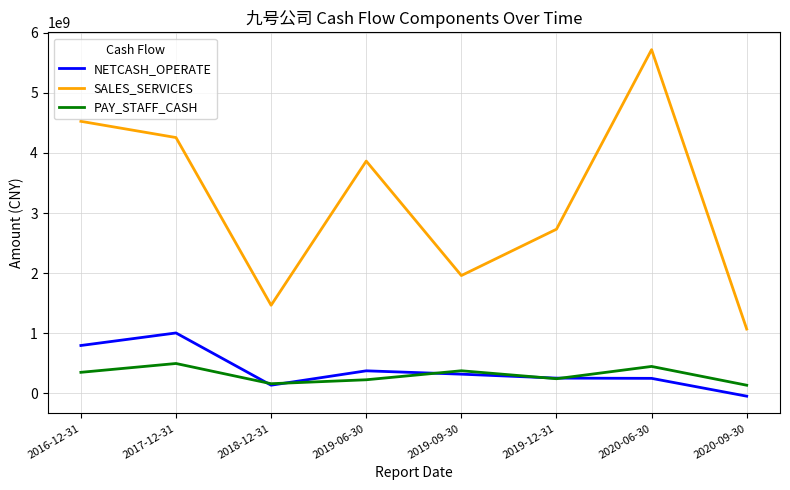

Does the chart have visible grid lines?

Yes